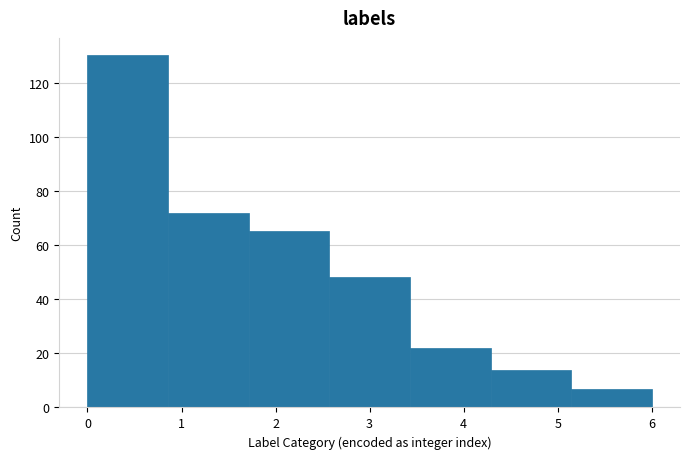

Reading left to right, list every bar in this chart as the range it spans on the x-axis followed by its height. Neither the bar edges nor the heights are printed on the chart, so give them approximately, as read against the axes.

0.0 to 0.9: 130
0.9 to 1.7: 72
1.7 to 2.6: 66
2.6 to 3.4: 48
3.4 to 4.3: 22
4.3 to 5.1: 14
5.1 to 6.0: 8